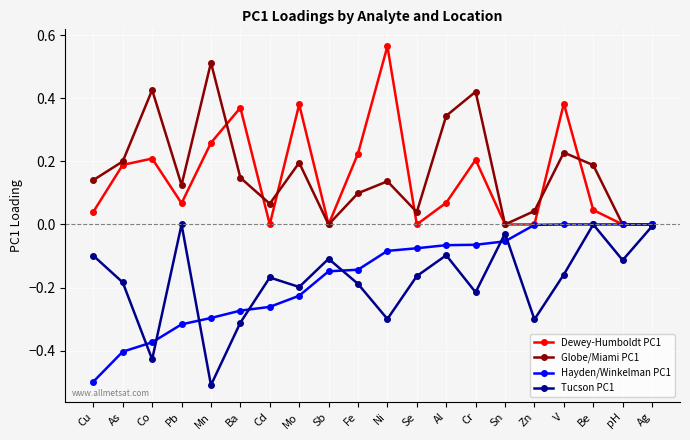

The Globe/Miami PC1 series shows 0.2 at Pb. True or false?

False